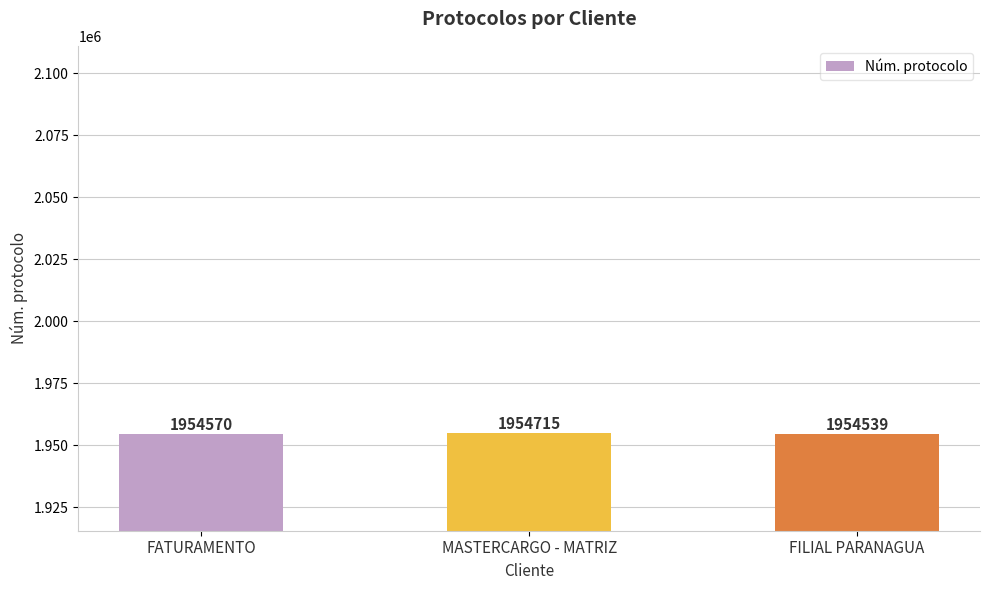

What is the greatest value displayed?

1954715